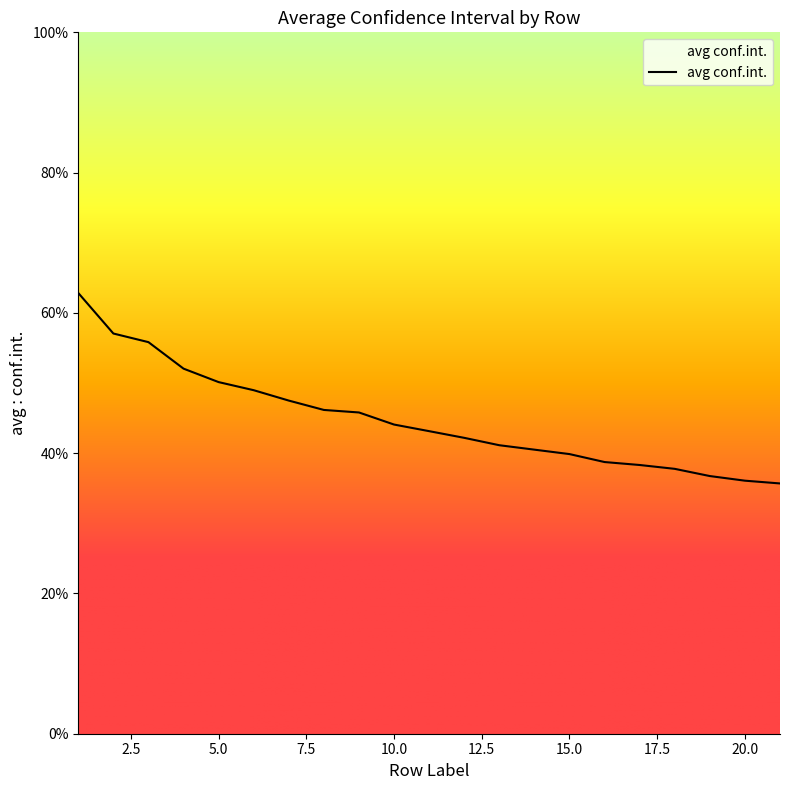

What is the difference between the second highest and second lowest values?

0.2